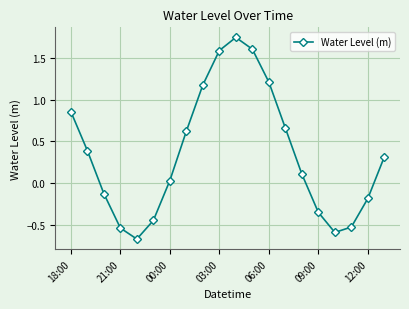

How many interior local peaks (higher than both neighbors) does the data have?

1